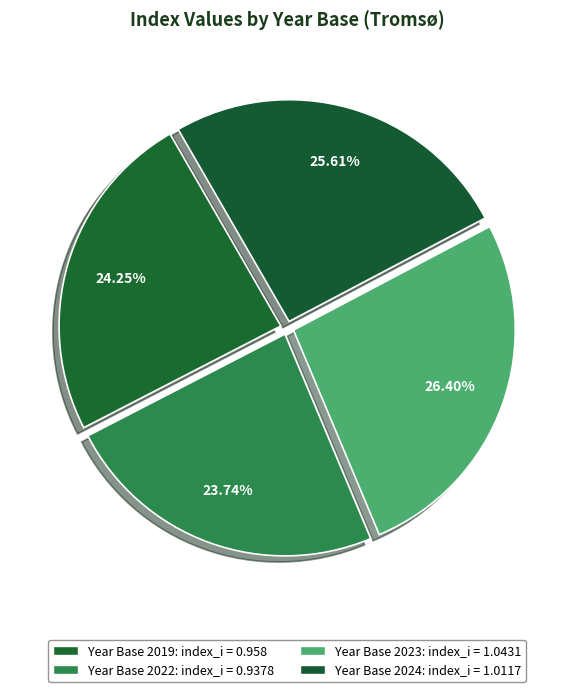

Which slice is the smallest?

2022